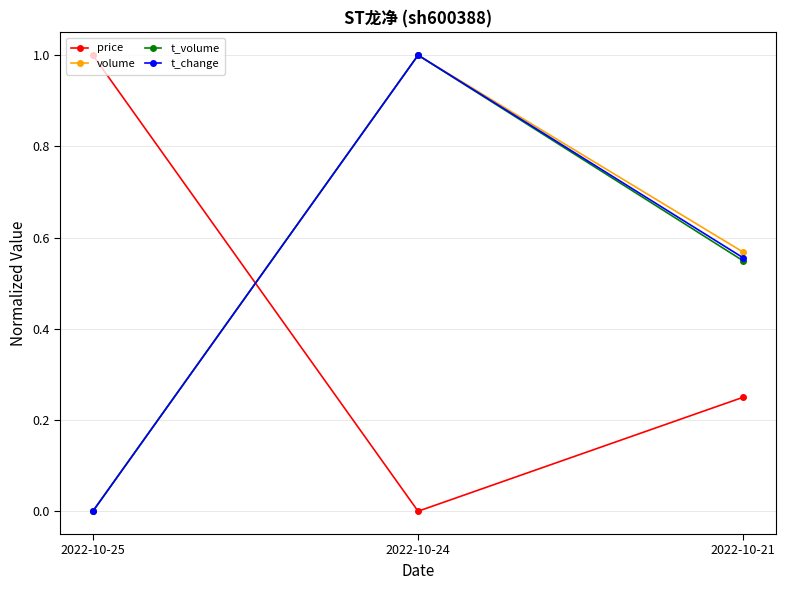

Between 2022-10-25 and 2022-10-21, which series saw the biggest shift?

price